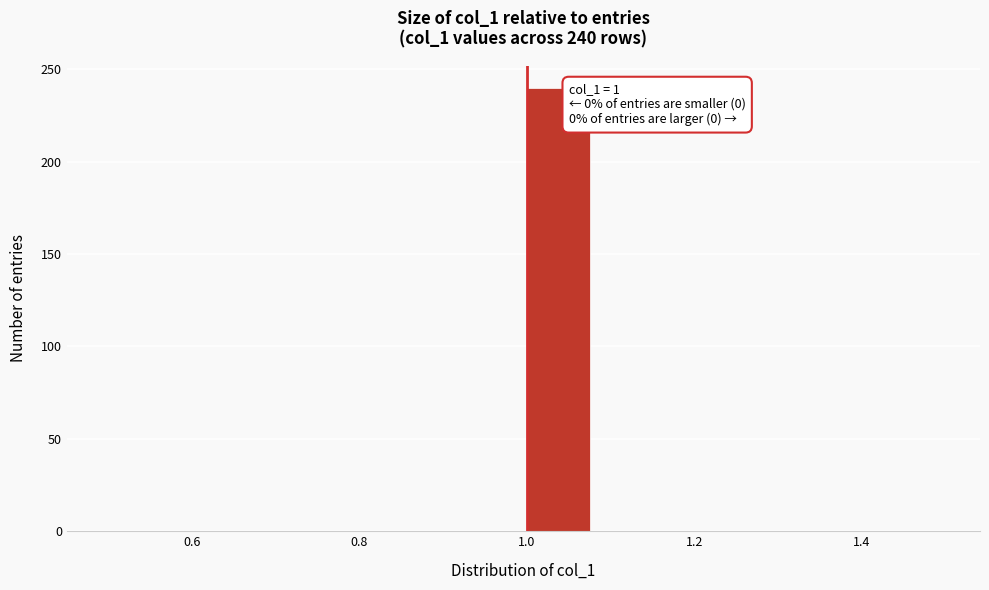

Over which range of the x-axis is the bar tallest?

1.00 to 1.08